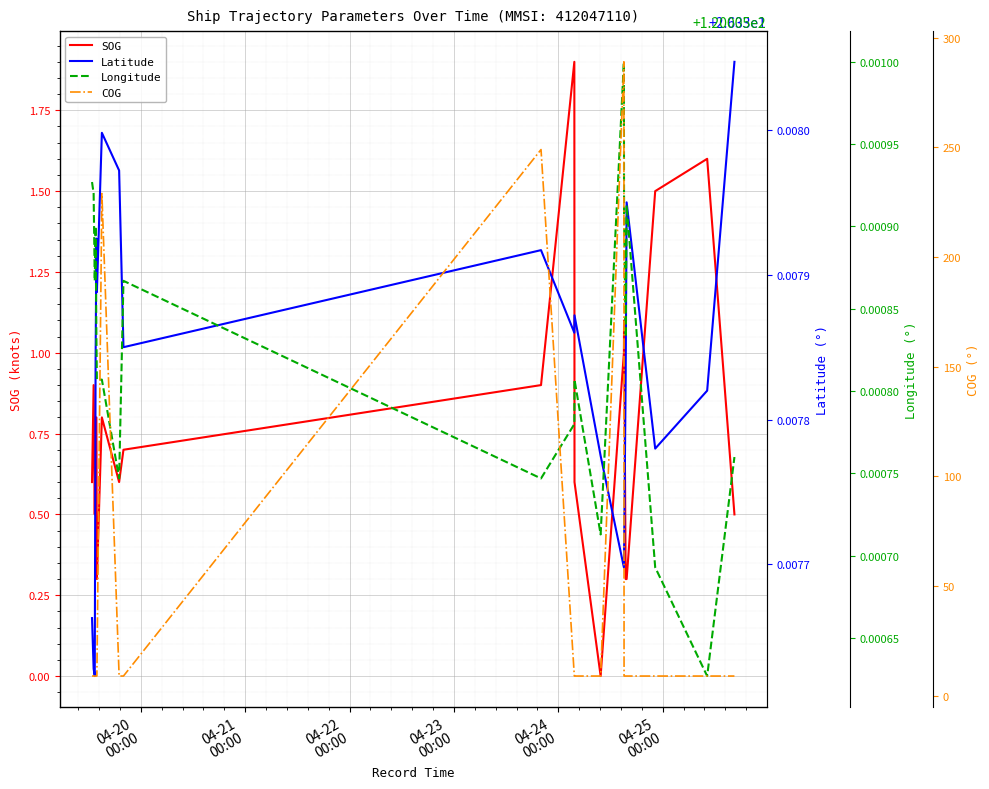

What is the highest value of the SOG series?

1.9